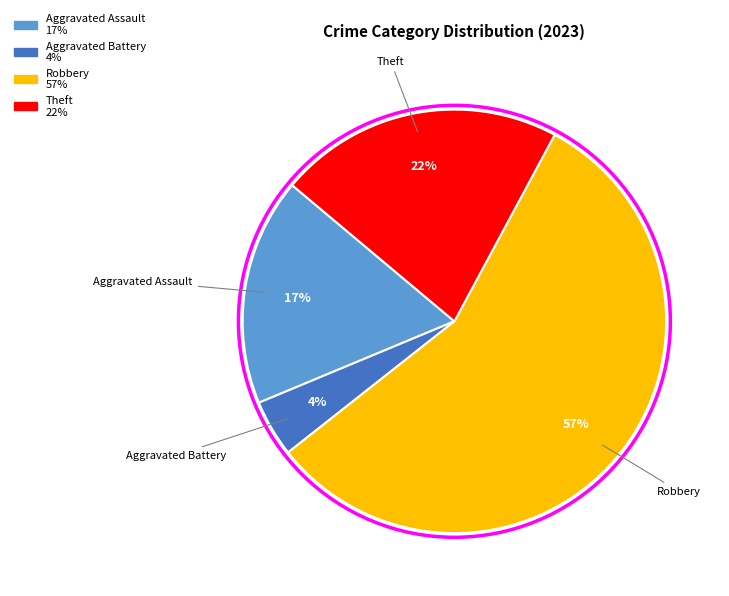

To the nearest percent, what is the average slice percentage?

25%